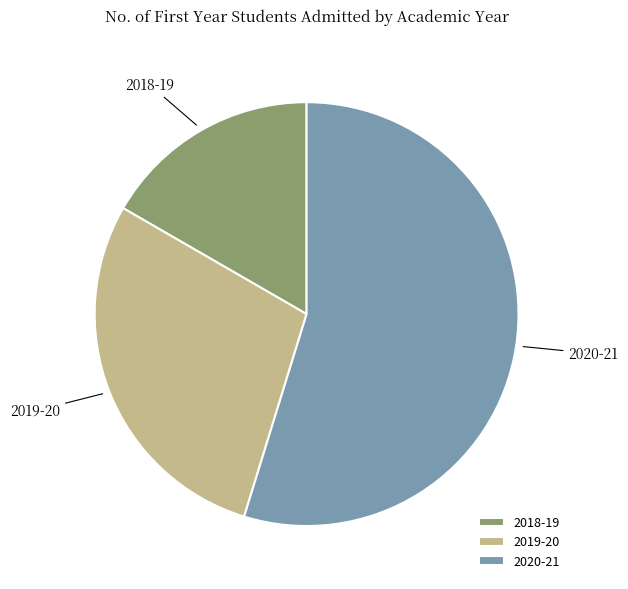

Is there any slice that represents more than half of the pie?

Yes